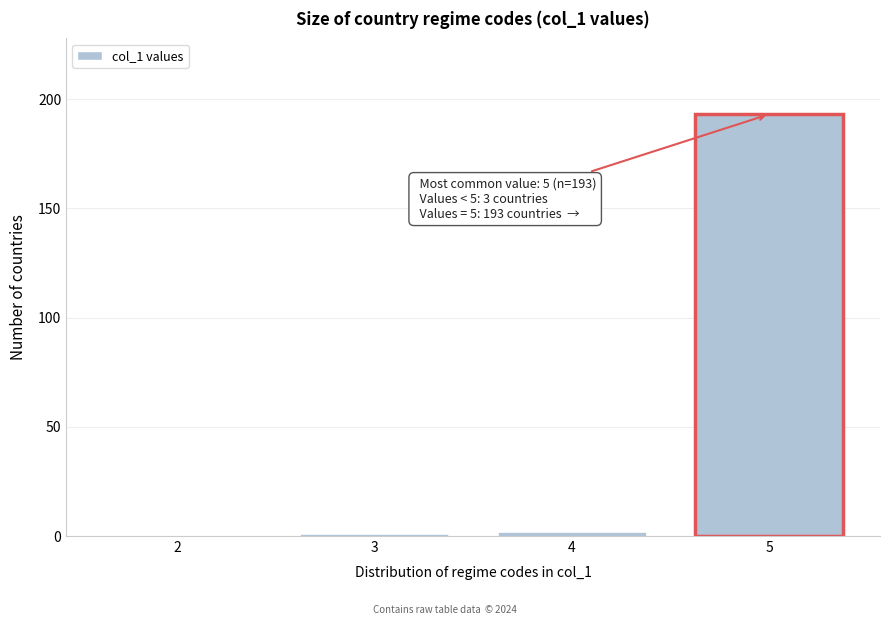

Reading left to right, what are all the values shown in this chart?

2=0	3=1	4=2	5=193